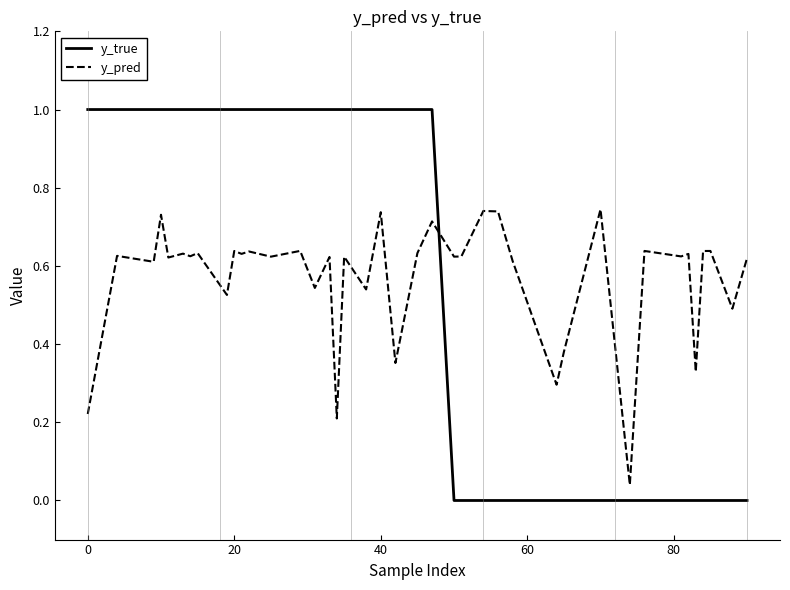

True or false: y_true and y_pred intersect in this chart.

True